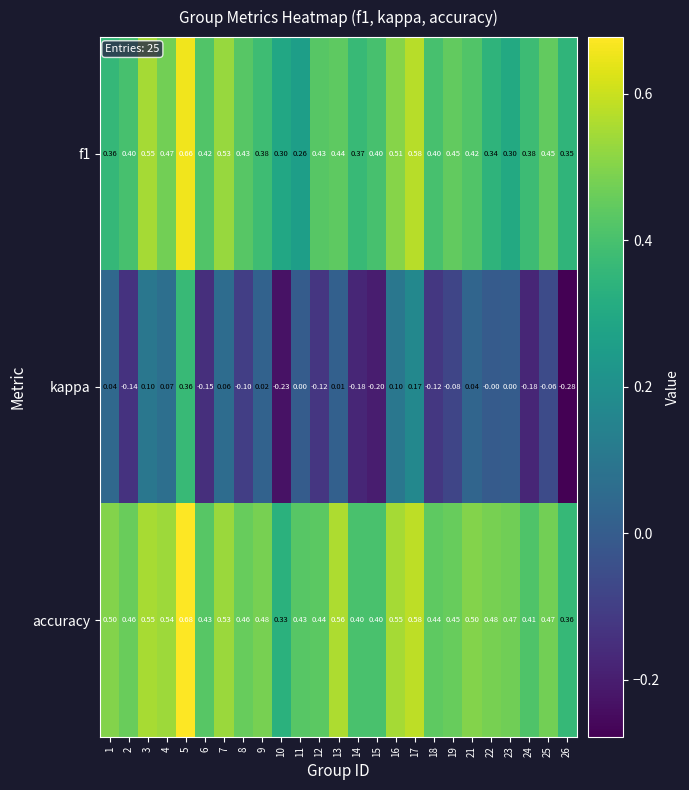

Which series has the largest range (max minus min)?

kappa